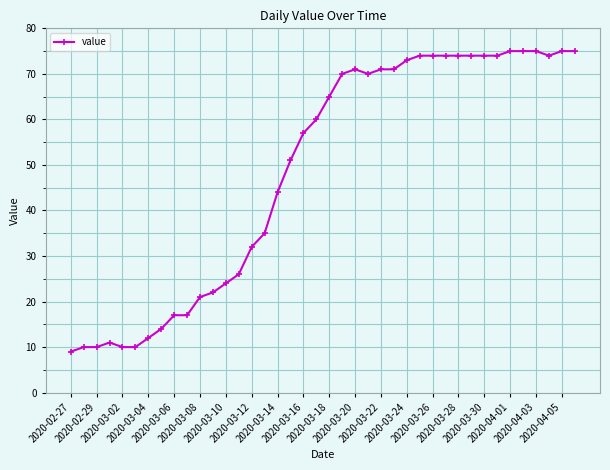

What is the difference between the maximum and minimum values?

66